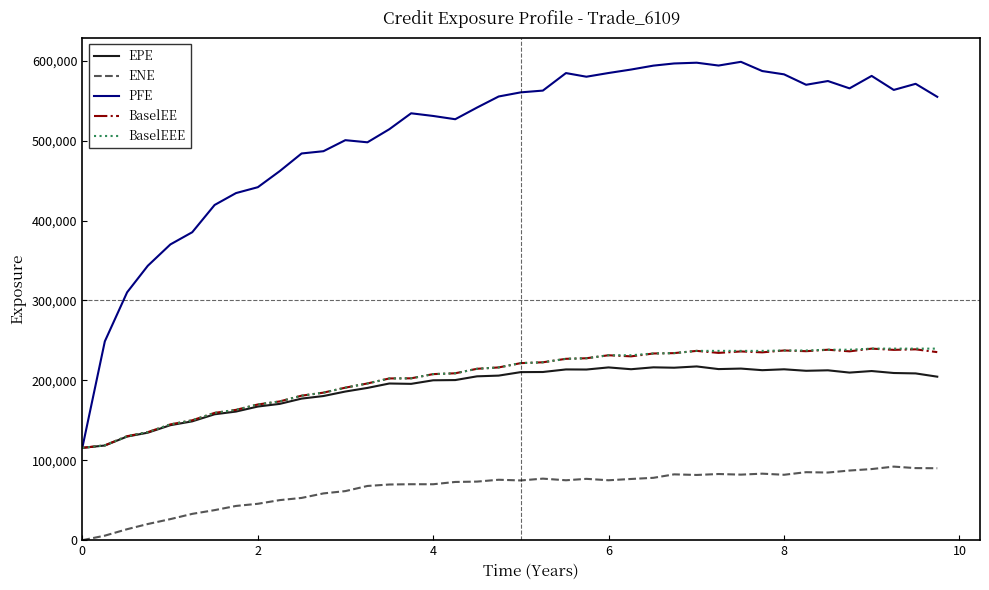

Which series has the largest range (max minus min)?

PFE